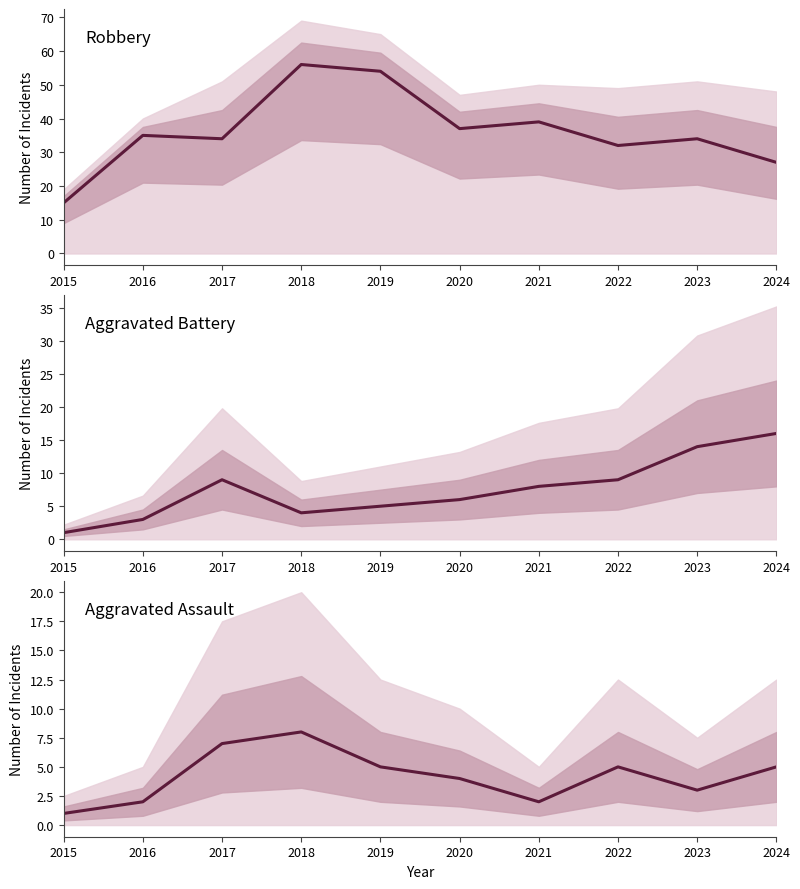

What is the total value across all series at 2016?

40